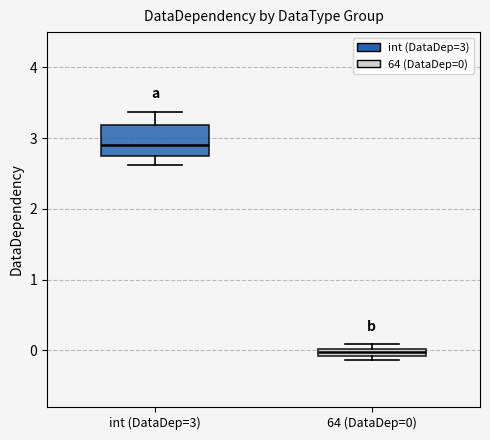

Where does the upper whisker of the box for int (DataDep=3) end on the y-axis? The values are not printed on the chart, so give them approximately, as read against the axis.

3.4